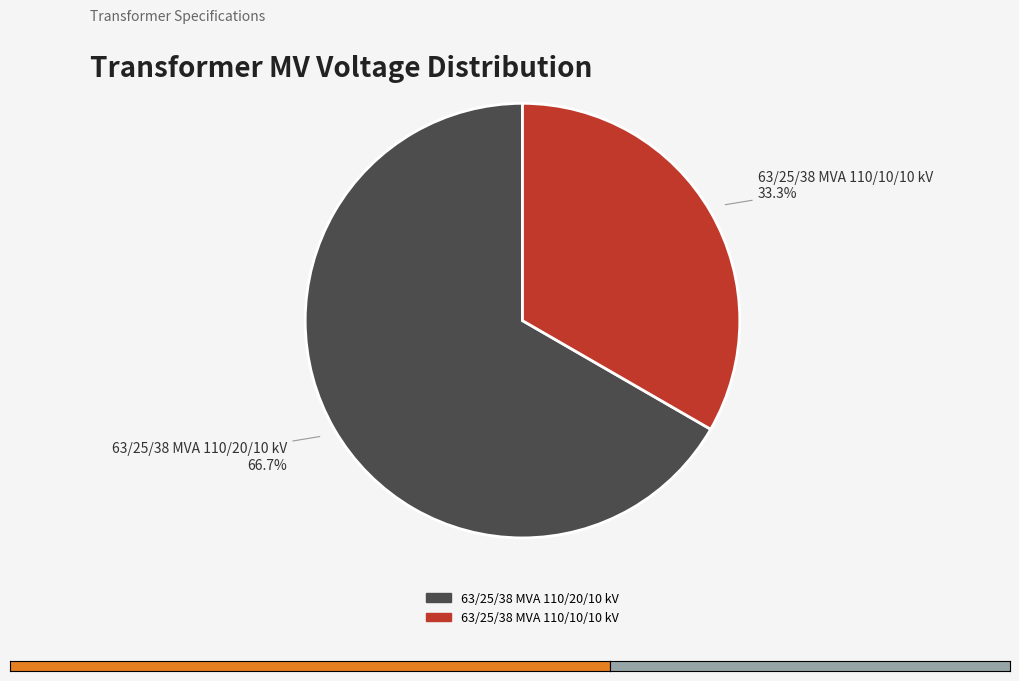

Combined, do 63/25/38 MVA 110/10/10 kV and 63/25/38 MVA 110/20/10 kV account for over 50%?

Yes